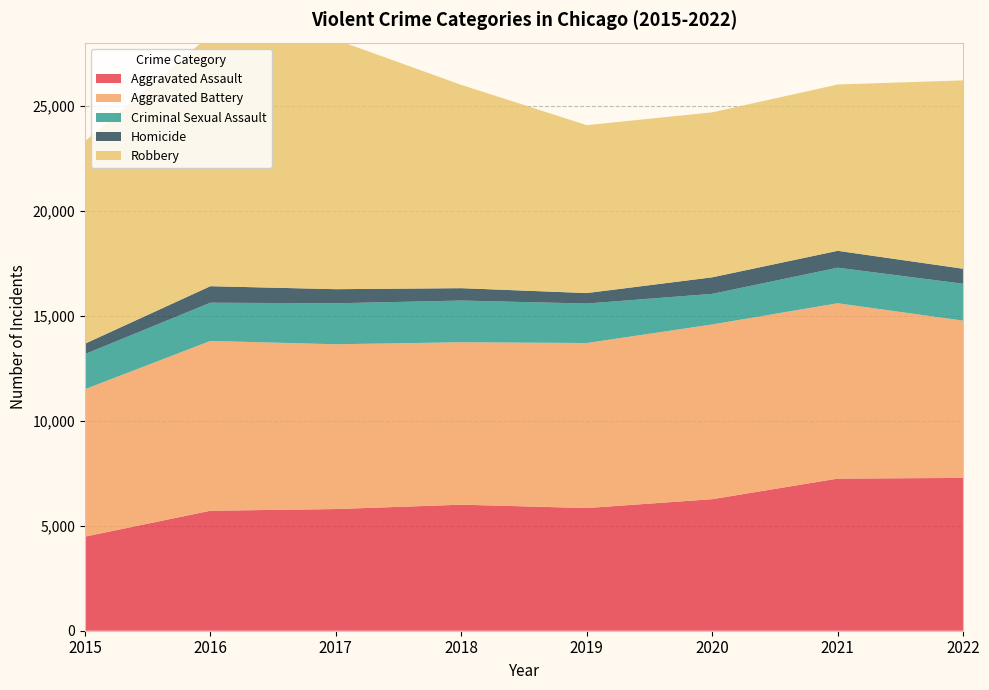

Reading left to right, list all the values displayed in this chart.

Aggravated Assault: 4480	5712	5793	6001	5841	6263	7243	7275
Aggravated Battery: 7018	8085	7845	7734	7857	8319	8348	7488
Criminal Sexual Assault: 1671	1820	1951	1985	1880	1457	1693	1756
Homicide: 496	786	672	589	498	787	804	715
Robbery: 9638	11960	11880	9680	7994	7855	7918	8969